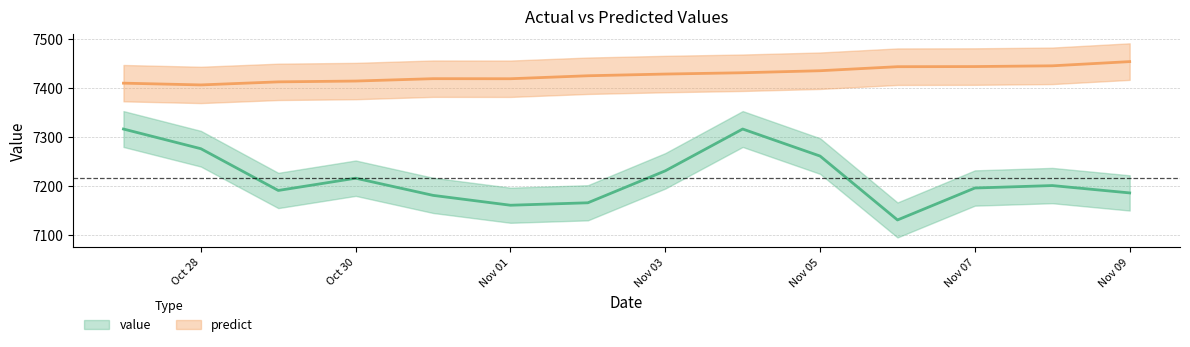

Reading left to right, extract all data points from this chart.

value: 7316.0	7275.9	7190.8	7215.8	7180.8	7160.7	7165.7	7230.8	7316.0	7260.9	7130.7	7195.8	7200.8	7185.8
predict: 7409.5	7405.9	7412.1	7413.8	7418.6	7418.5	7424.6	7428.0	7430.7	7434.8	7443.0	7443.3	7444.8	7453.4